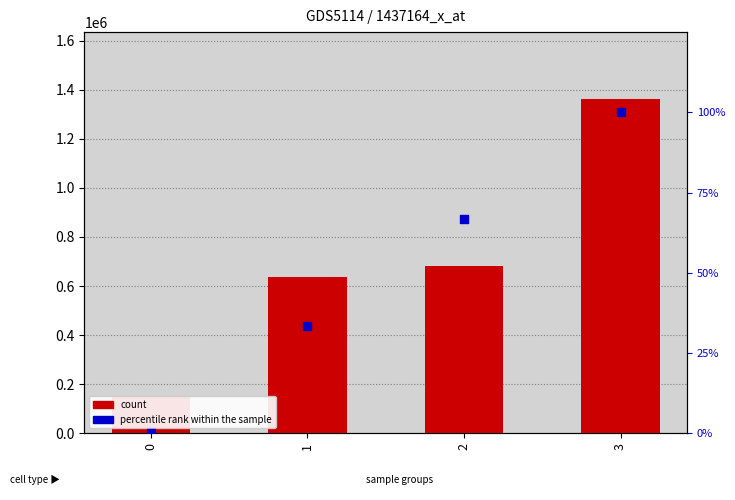

What are all the series names shown in the legend?

count, percentile rank within the sample